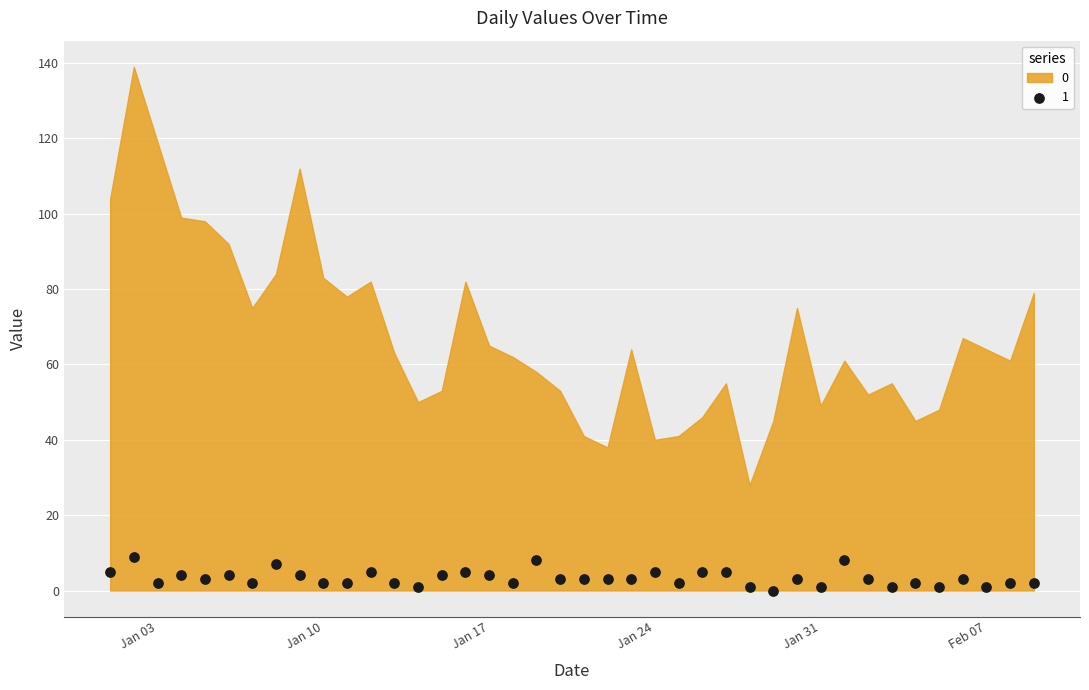

What is the range of X values (max minus min)?

39